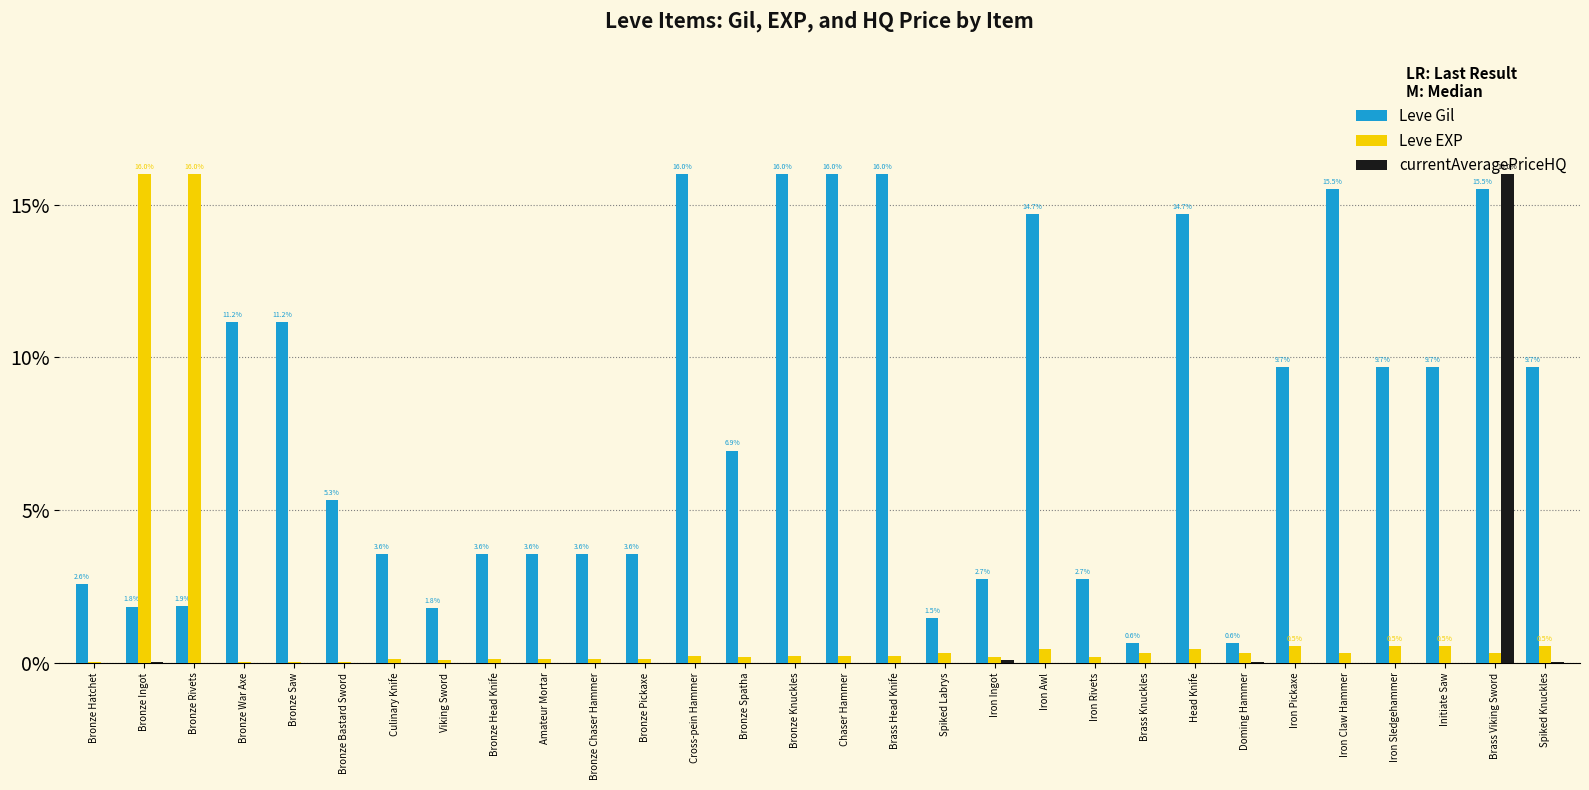

What is the difference between the Leve Gil values at Bronze Spatha and Initiate Saw?

2.7